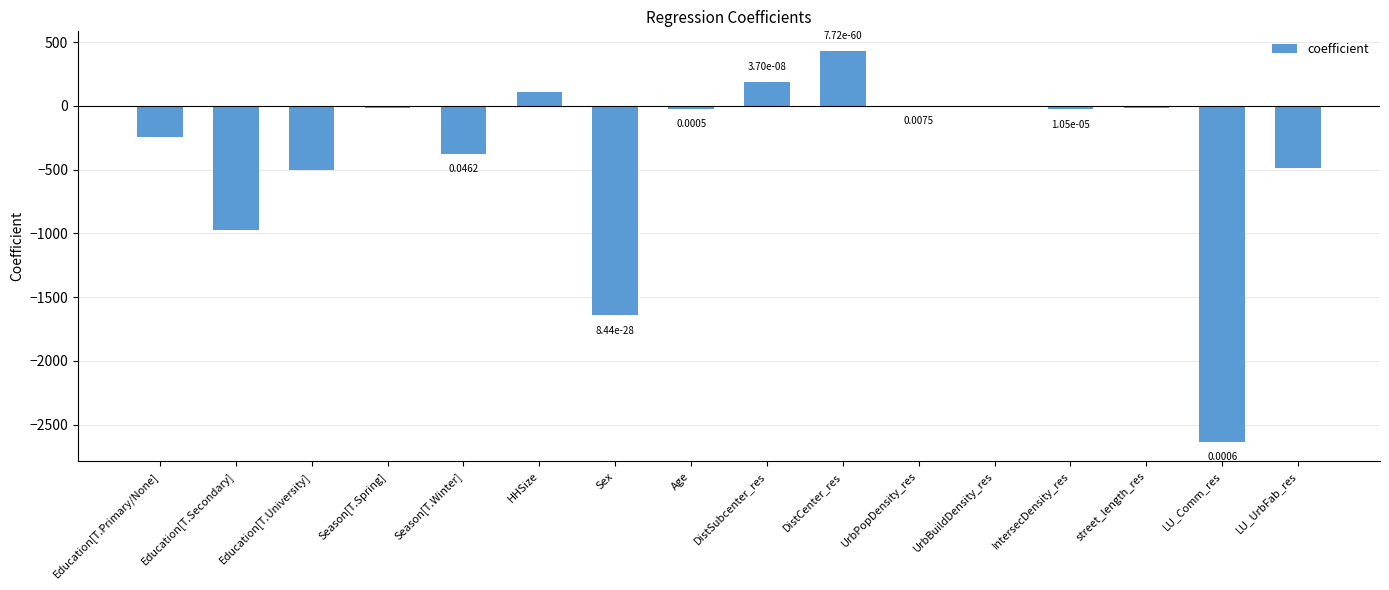

The value at Sex is -2374.8. True or false?

False